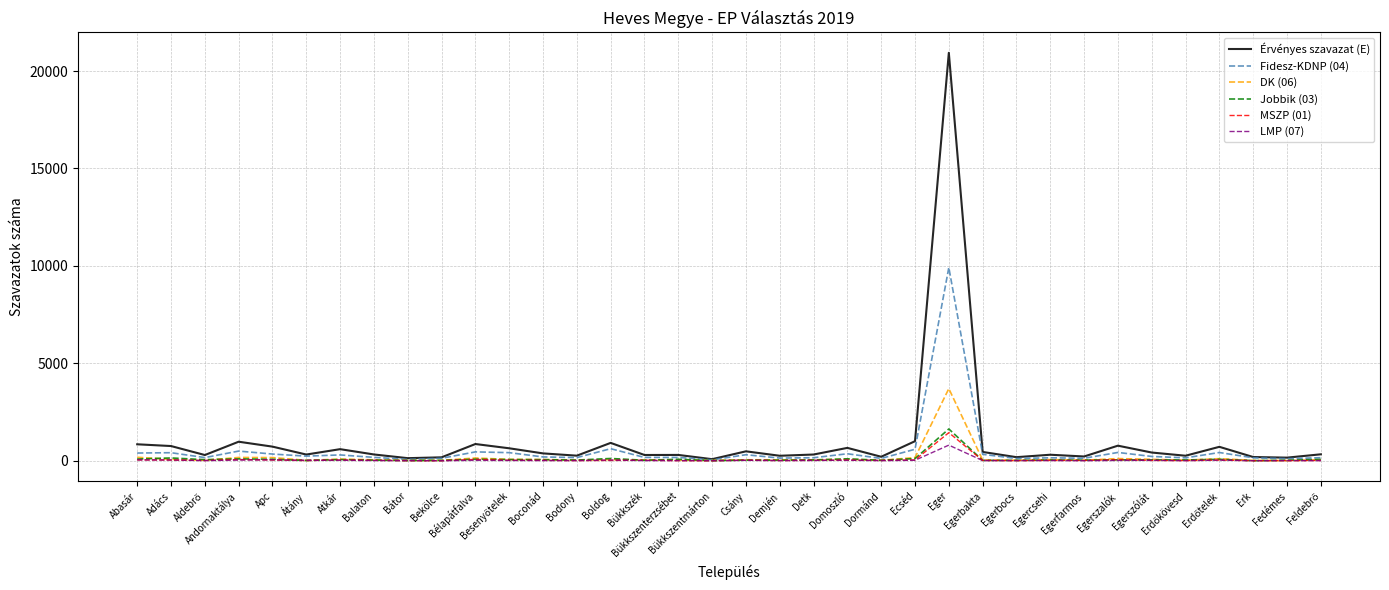

Is the value of Jobbik (03) at Adács greater than the value of DK (06) at Eger?

No